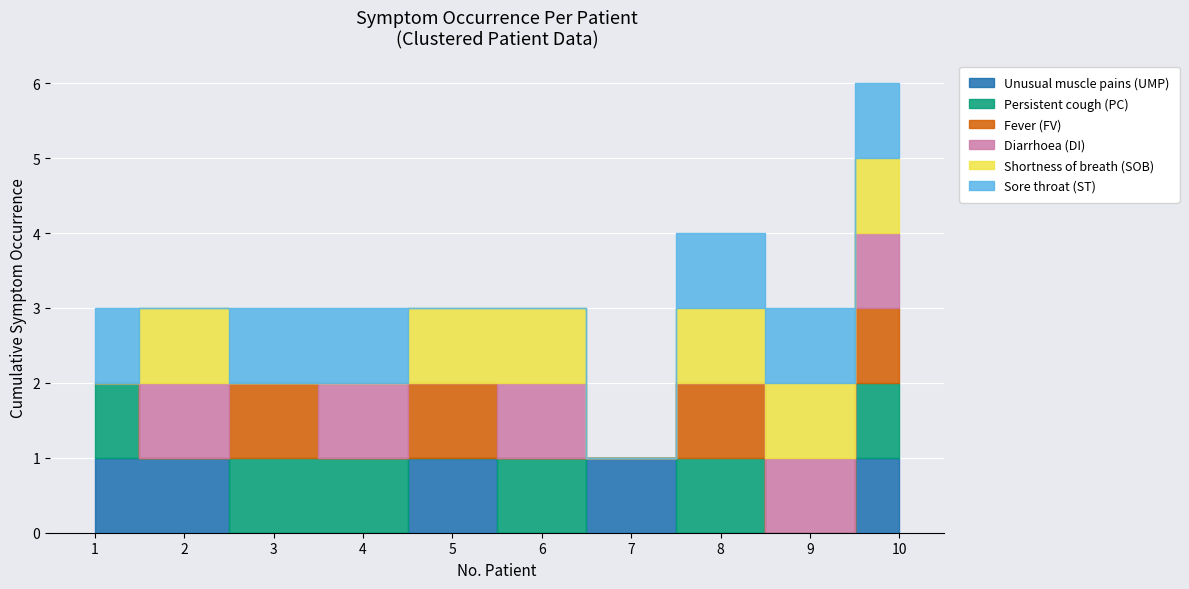

At how many categories does at least one series exceed 0?

10